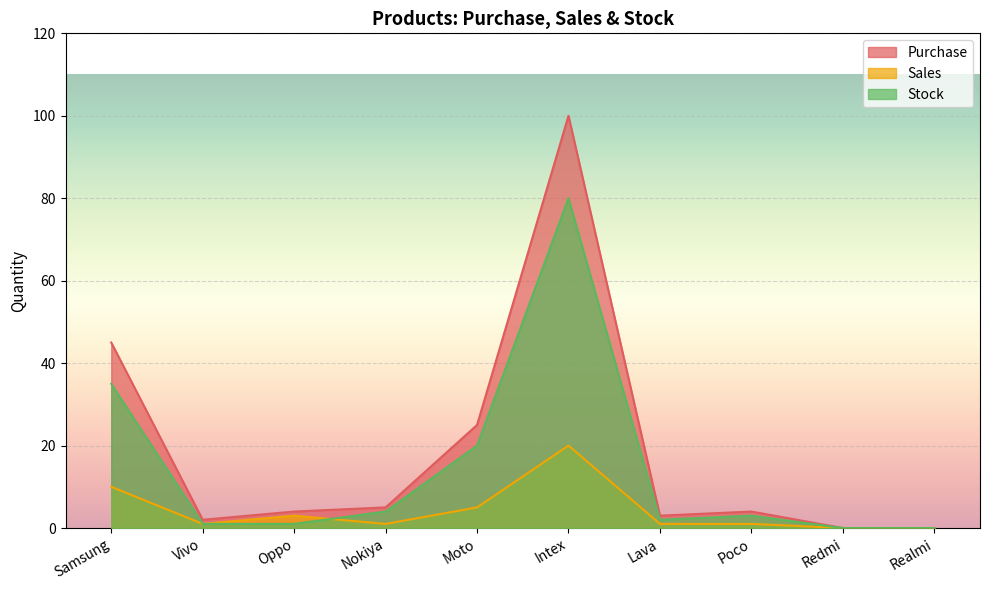

Reading left to right, list all the values displayed in this chart.

Purchase: Samsung=45	Vivo=2	Oppo=4	Nokiya=5	Moto=25	Intex=100	Lava=3	Poco=4	Redmi=0	Realmi=0
Seles: Samsung=10	Vivo=1	Oppo=3	Nokiya=1	Moto=5	Intex=20	Lava=1	Poco=1	Redmi=0	Realmi=0
Stock: Samsung=35	Vivo=1	Oppo=1	Nokiya=4	Moto=20	Intex=80	Lava=2	Poco=3	Redmi=0	Realmi=0